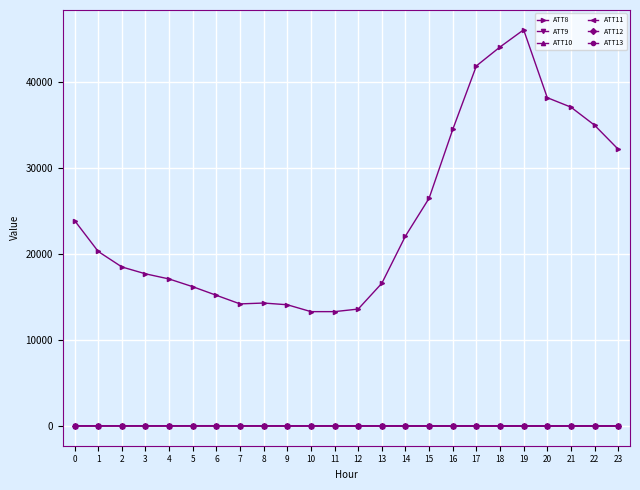

The value of ATT8 at 16 is 50951.6. True or false?

False